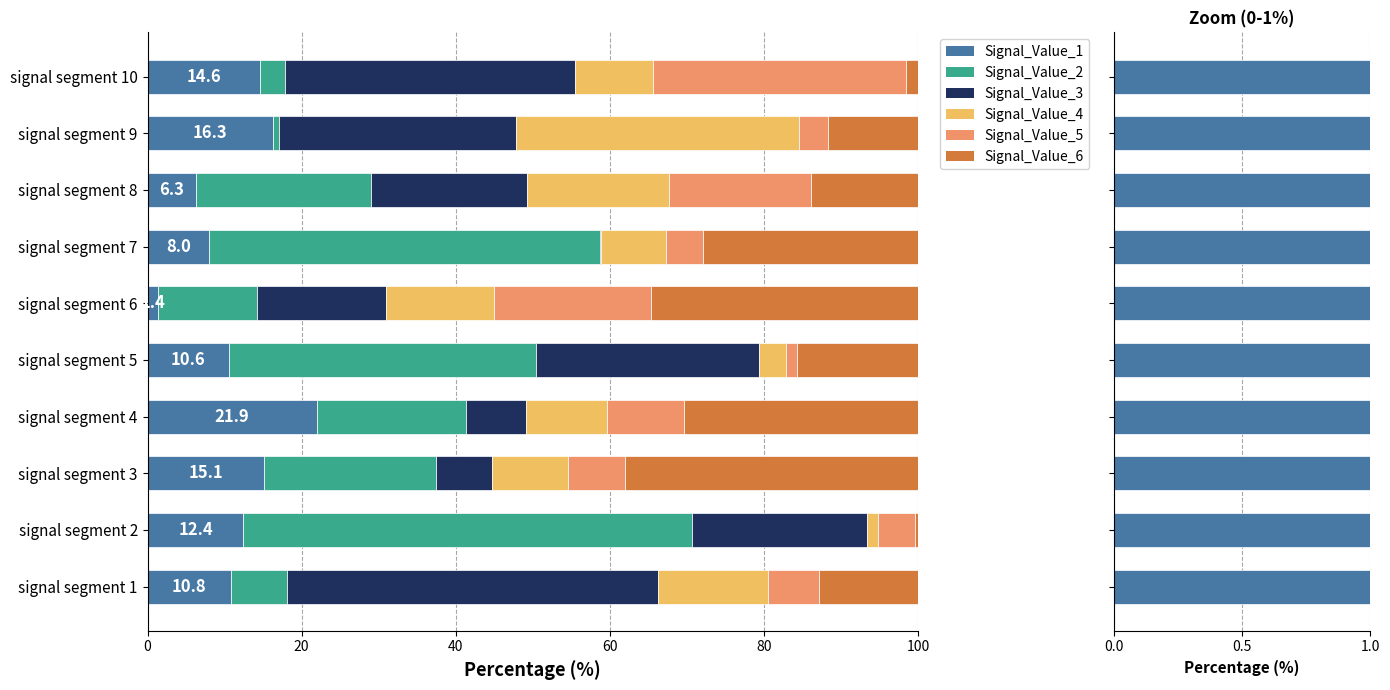

What is the spread (max minus min) of values at signal segment 1?

41.7